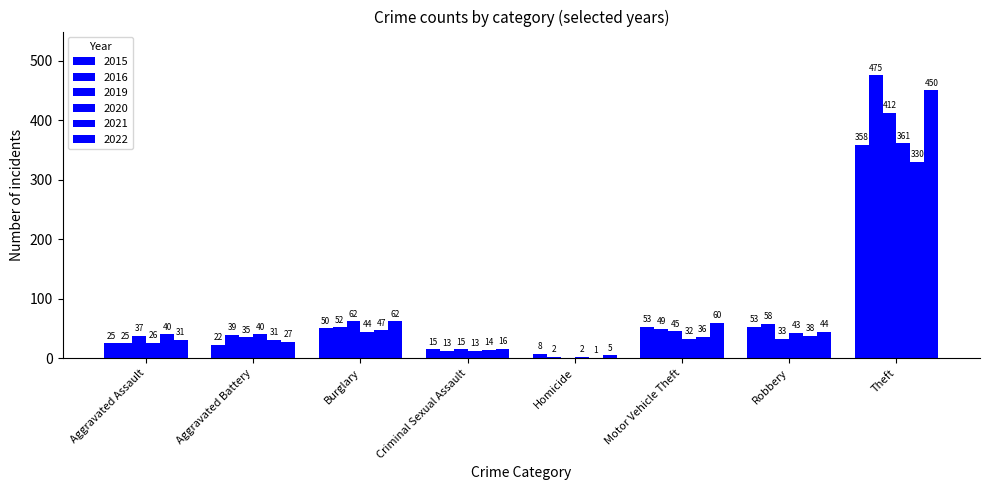

Reading left to right, extract all data points from this chart.

2015: 25	22	50	15	8	53	53	358
2016: 25	39	52	13	2	49	58	475
2019: 37	35	62	15	0	45	33	412
2020: 26	40	44	13	2	32	43	361
2021: 40	31	47	14	1	36	38	330
2022: 31	27	62	16	5	60	44	450